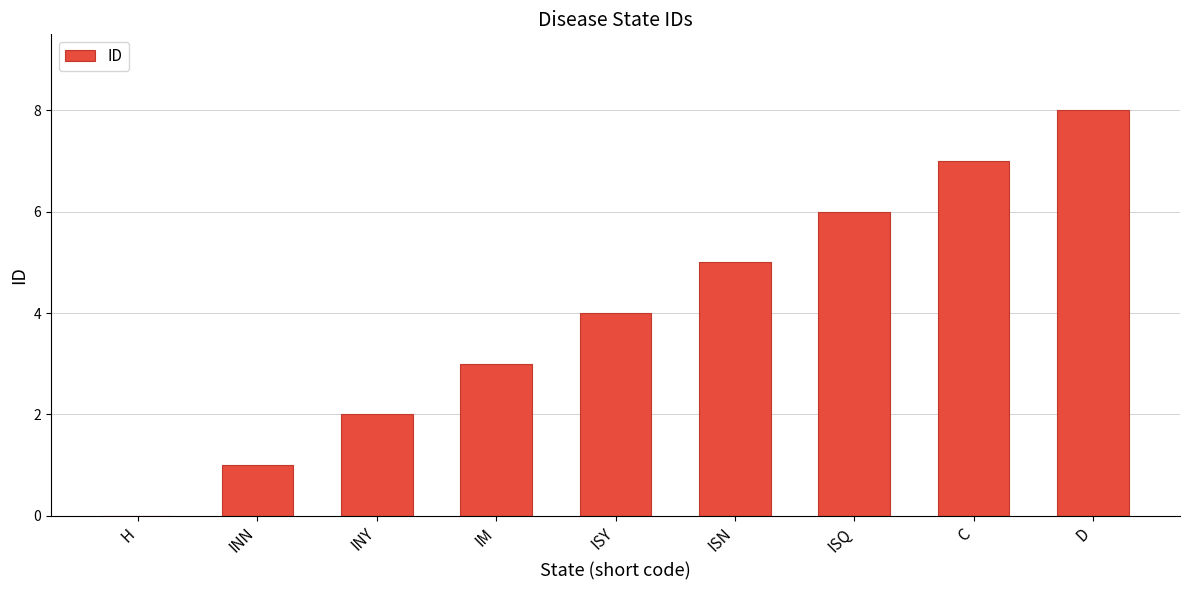

Read the value at ISY.

4